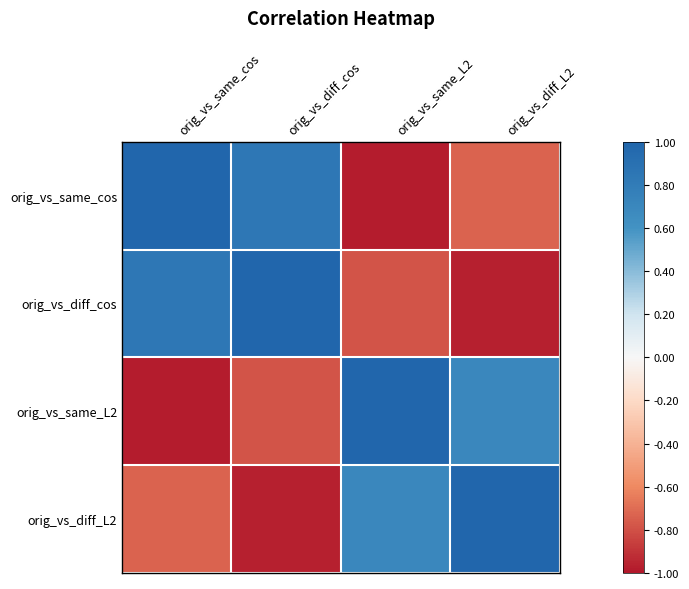

Rank the series by their average value, from highest to lowest.

orig_vs_same_cos, orig_vs_diff_cos, orig_vs_diff_L2, orig_vs_same_L2